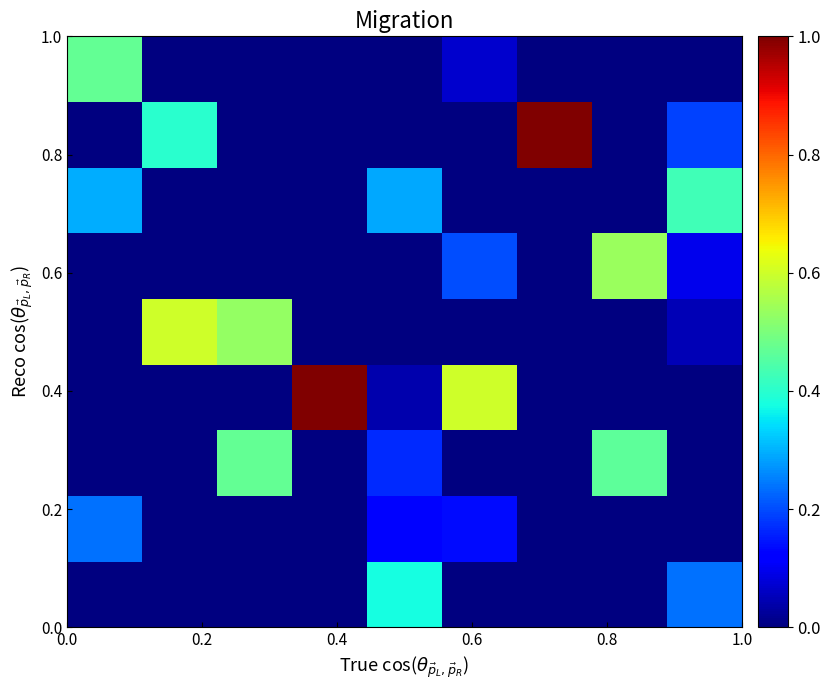

How many categories are shown in the chart?

9